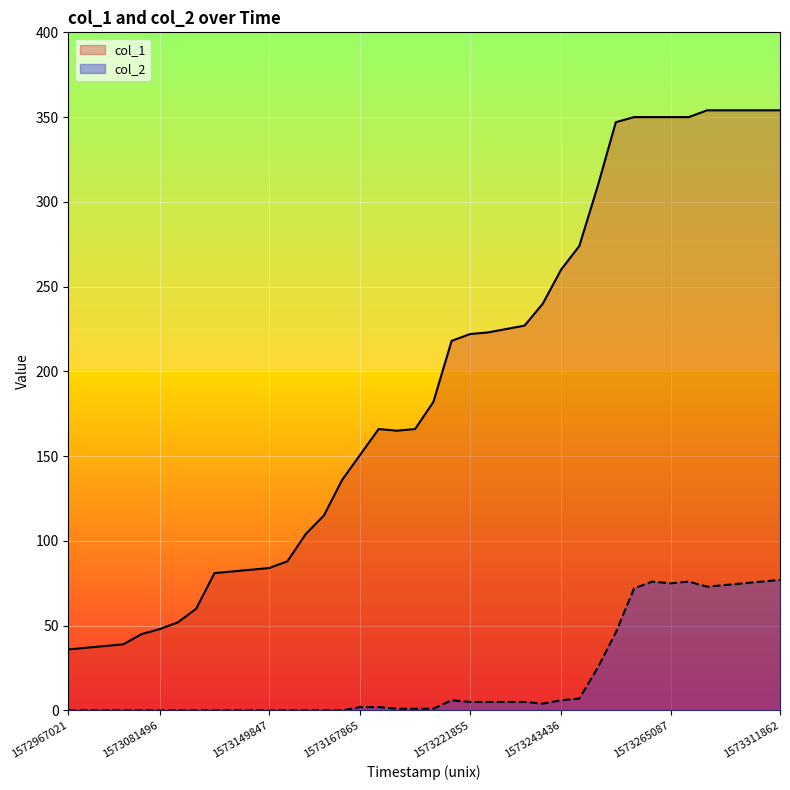

List the labels in order of col_2 value, smallest first.

1572967021, 1573041861, 1573045467, 1573074260, 1573077856, 1573081496, 1573085092, 1573128247, 1573131851, 1573139056, 1573142661, 1573149847, 1573153456, 1573157051, 1573160645, 1573164241, 1573175067, 1573182245, 1573214650, 1573167865, 1573171481, 1573239852, 1573221855, 1573225452, 1573229065, 1573236259, 1573218266, 1573243436, 1573247056, 1573250669, 1573254288, 1573257885, 1573272280, 1573275918, 1573265087, 1573301082, 1573261461, 1573268665, 1573308287, 1573311862